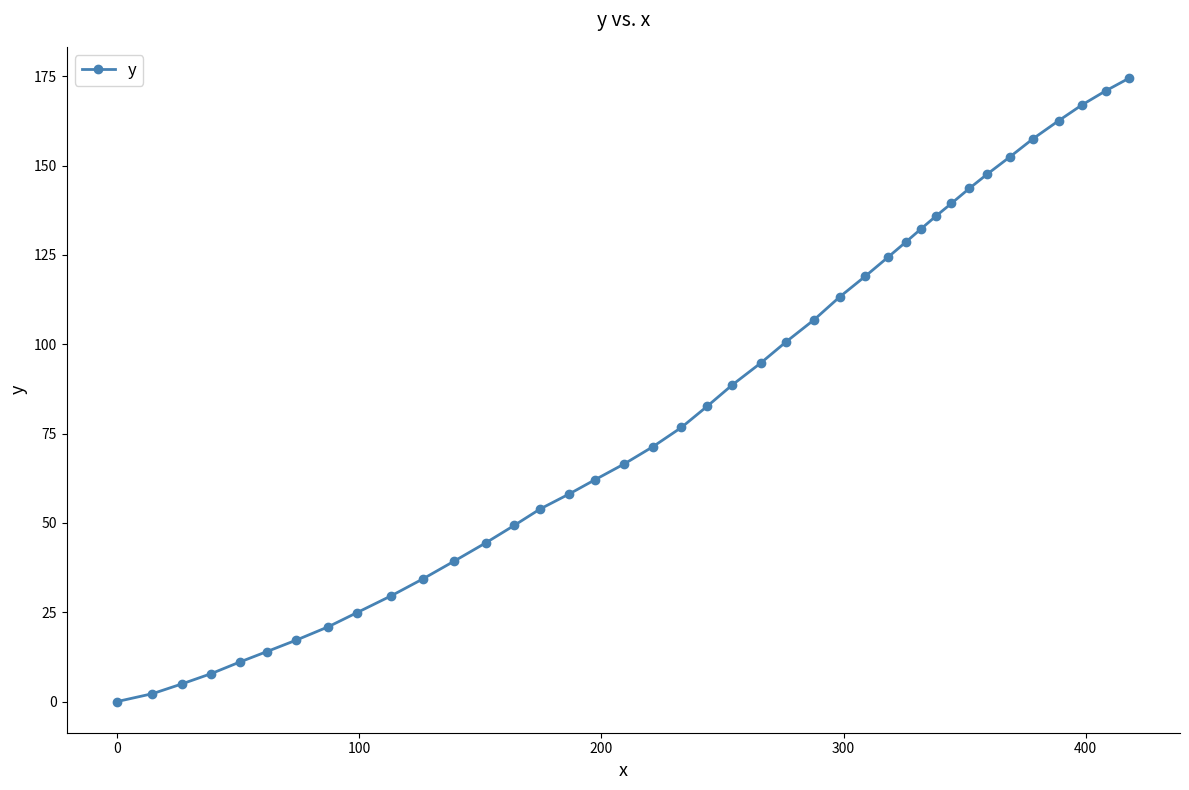

How many data points are above 82?

20